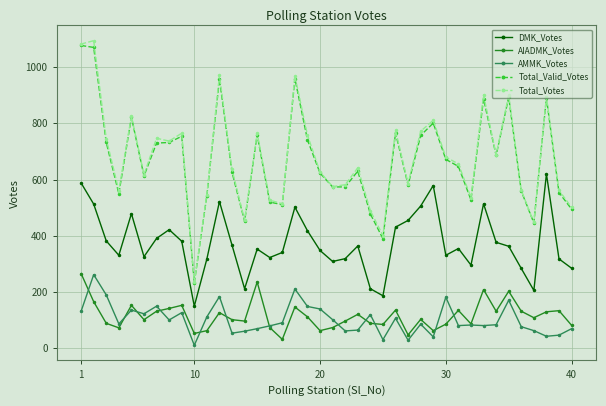

True or false: Total_Votes has more than 0 points higher than both neighbors.

True